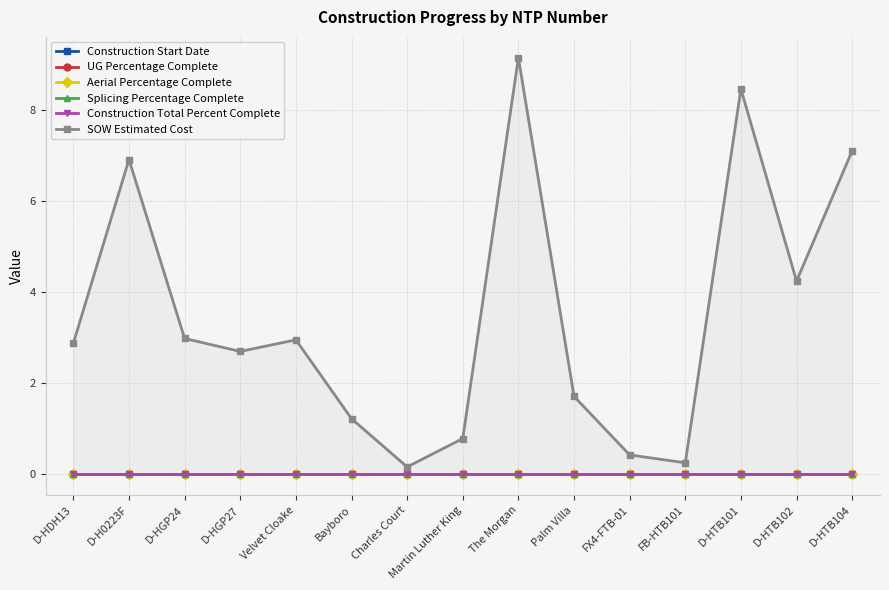

At which label is Construction Total Percent Complete closest to 0?

D-HDH13